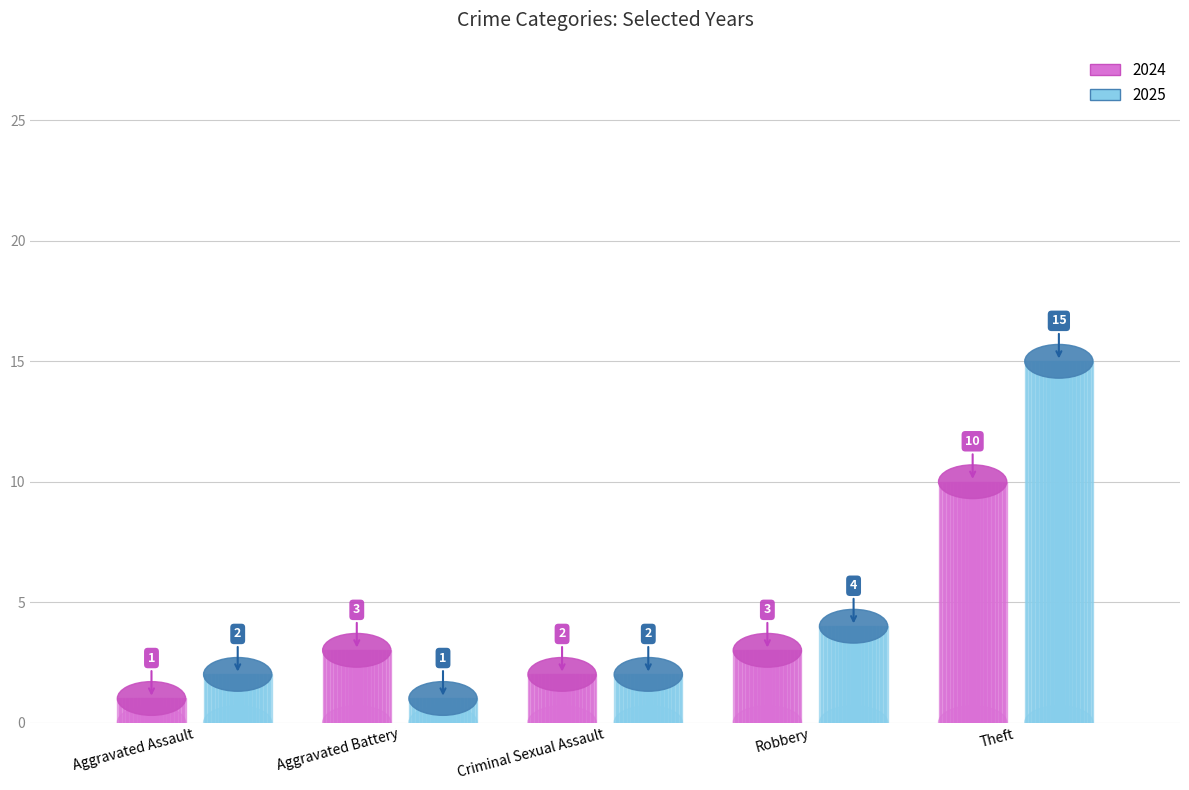

Which series has the widest spread of values?

2025